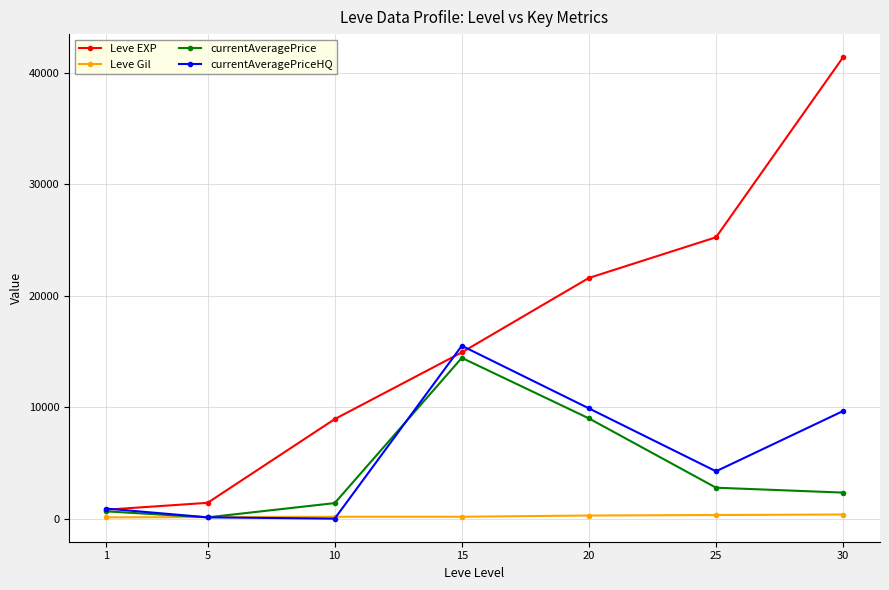

The value of Leve EXP at 25 is 16677.5. True or false?

False